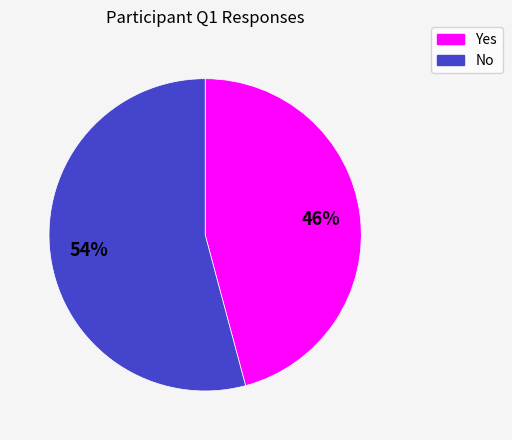

To the nearest percent, what percentage of the pie is Yes?

46%